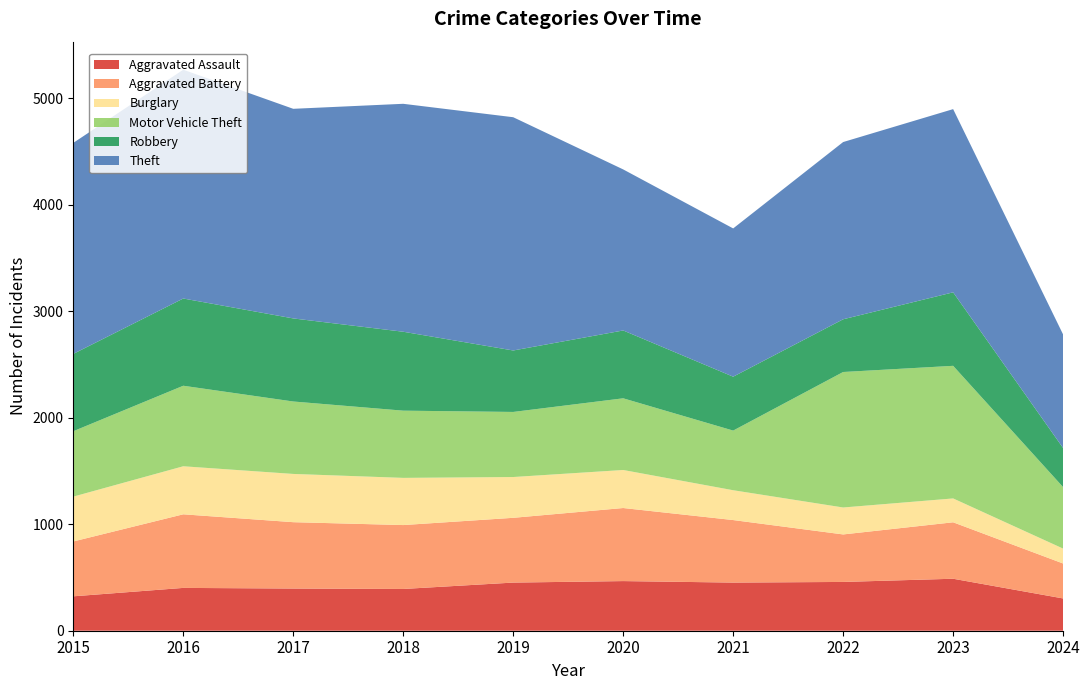

Reading left to right, what are all the values shown in this chart?

Aggravated Assault: 323	402	396	392	452	466	452	458	488	303
Aggravated Battery: 515	691	623	600	608	686	587	446	530	328
Burglary: 421	451	453	443	383	357	280	253	224	140
Motor Vehicle Theft: 614	756	680	631	611	673	560	1272	1245	577
Robbery: 726	819	780	741	577	637	506	495	690	367
Theft: 1981	2148	1968	2140	2190	1512	1392	1664	1720	1066